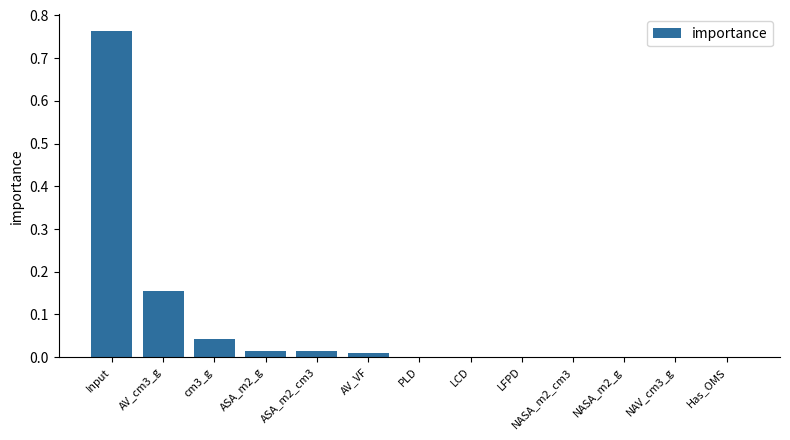

What is the sum of all values?

1.0